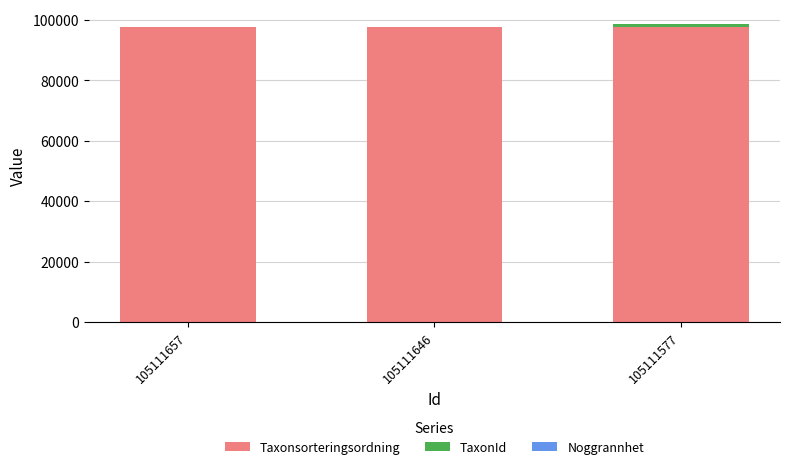

Is it true that Taxonsorteringsordning equals 97512 at 105111657?

True